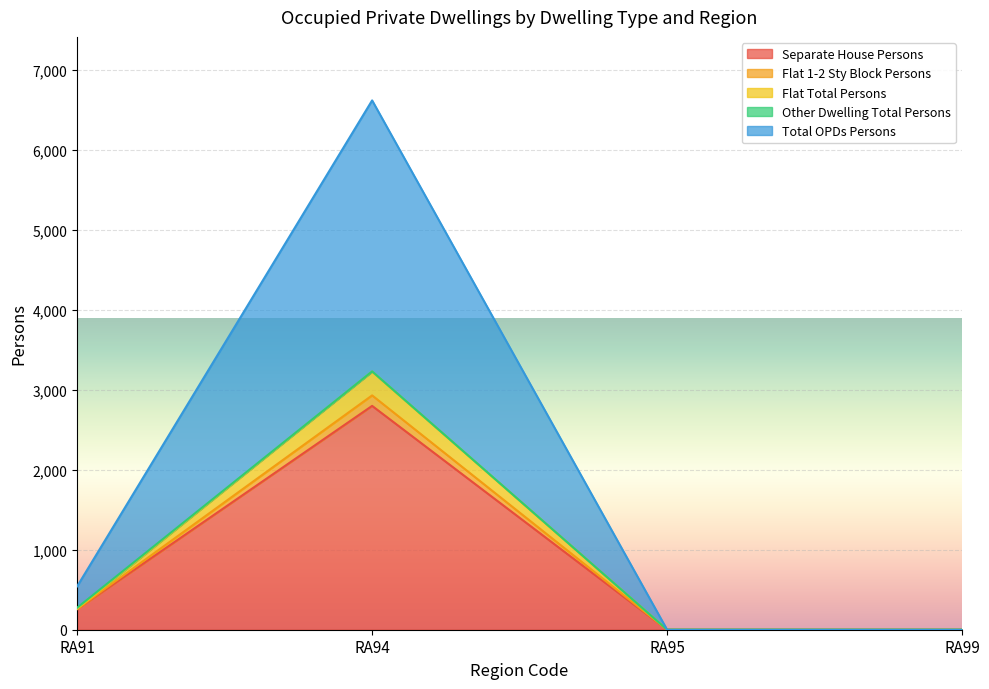

In Flat Total Persons, how many points are higher than both neighbors (excluding endpoints)?

1